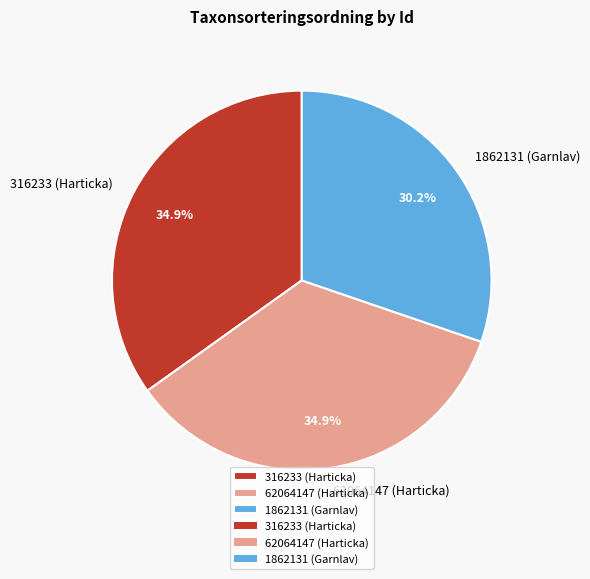

Does any single category account for the majority?

No